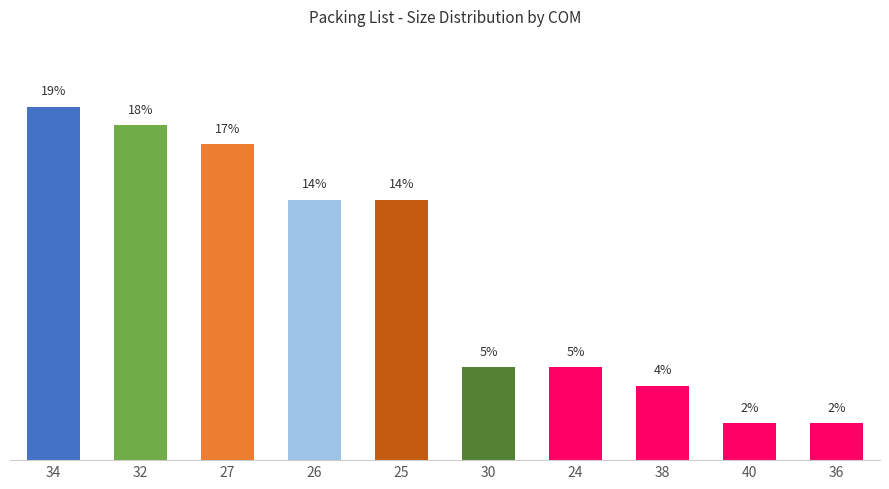

What is the label of the 3rd bar from the right?

38